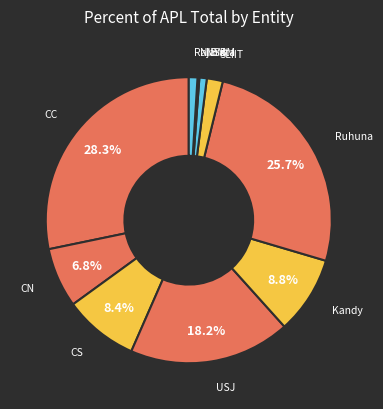

How many slices are in this pie chart?

10